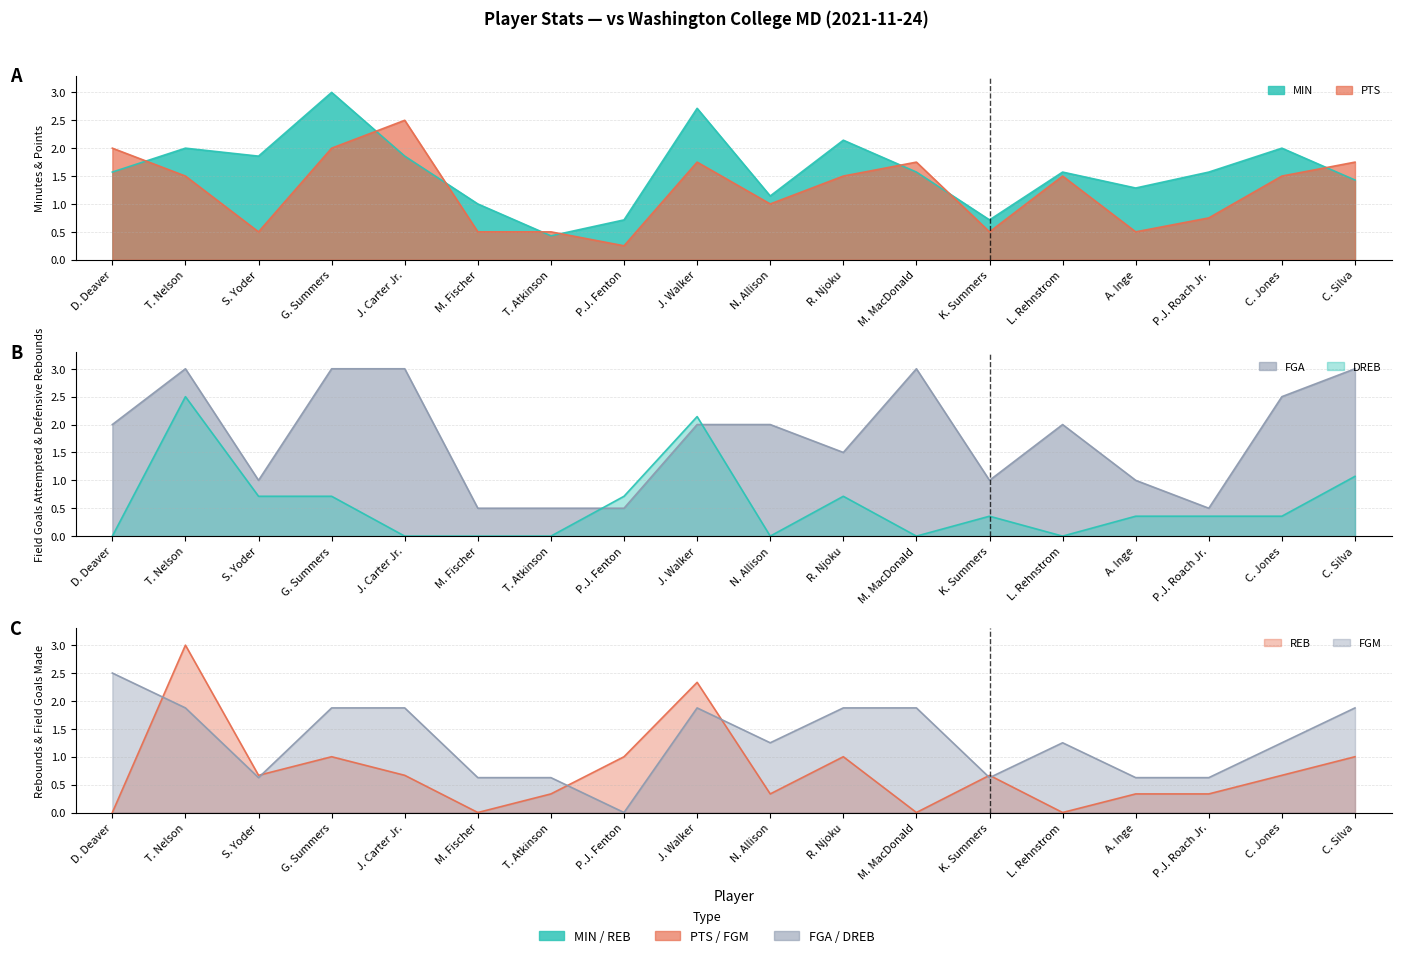

Where is the first local maximum for FGA?

T. Nelson